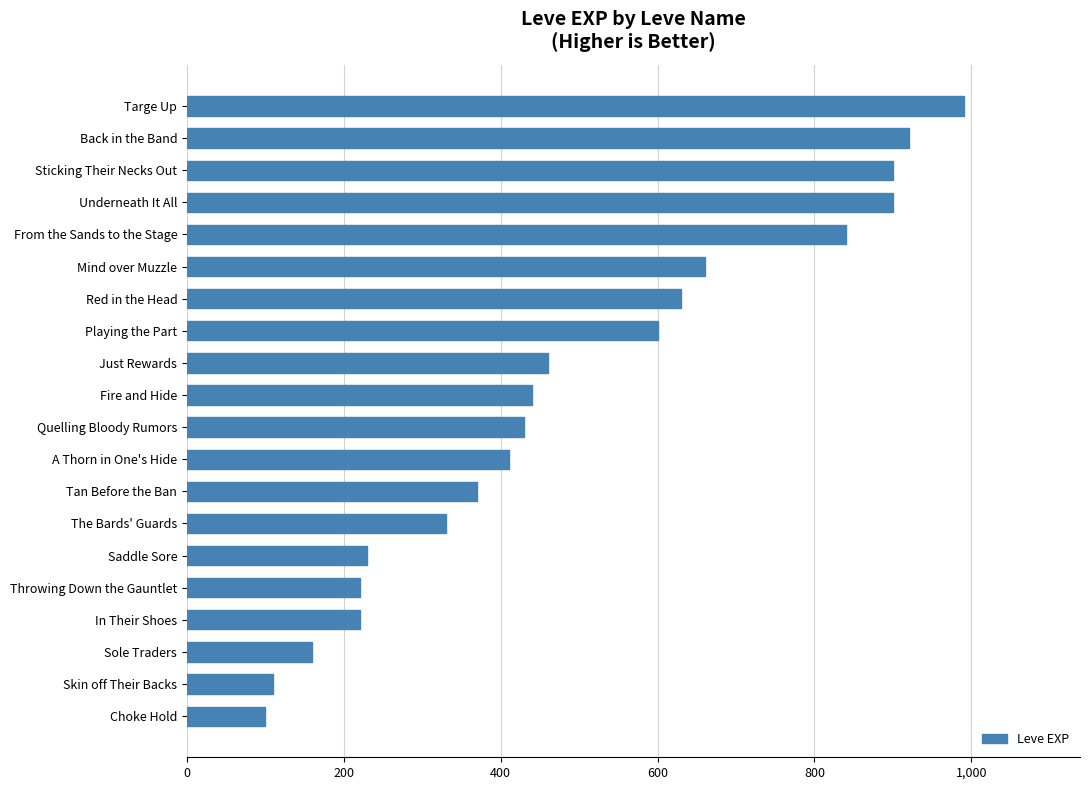

True or false: the data shows 840 at From the Sands to the Stage.

True